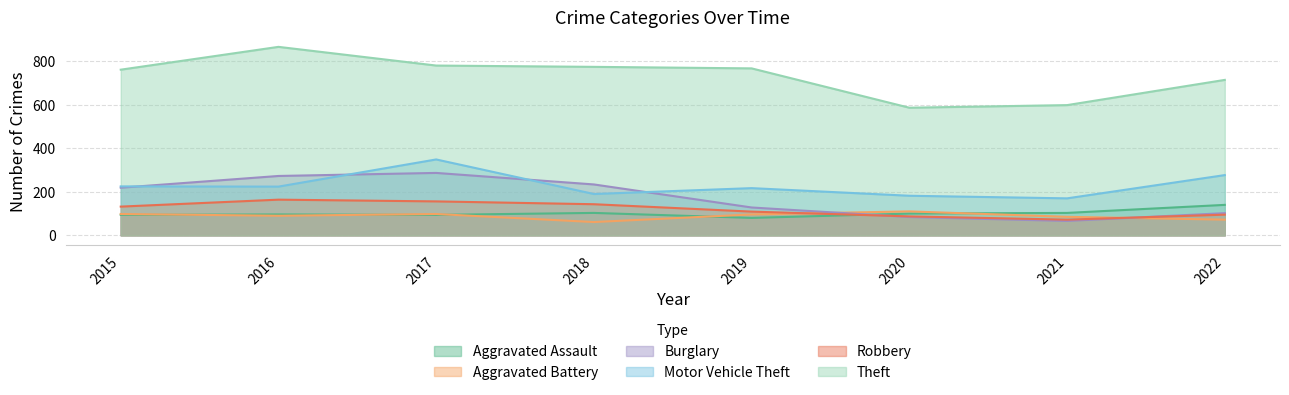

What value does the Robbery series have at 2019, to the nearest 10?

110